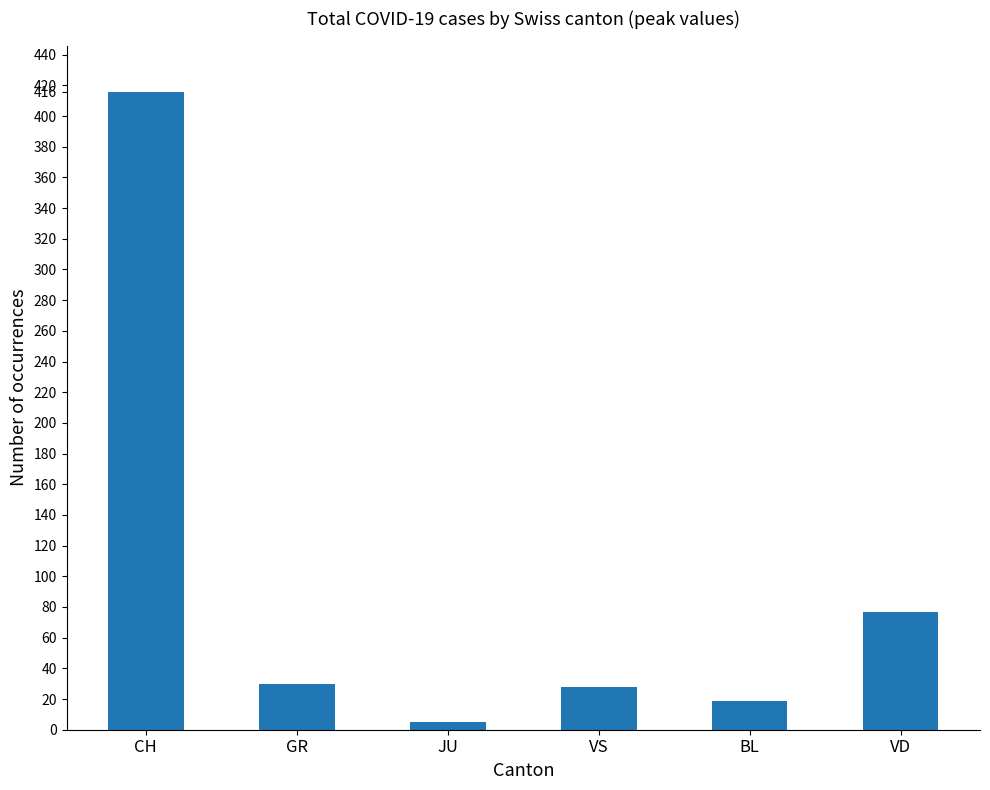

Are the bars grouped side by side (vs. stacked)?

No